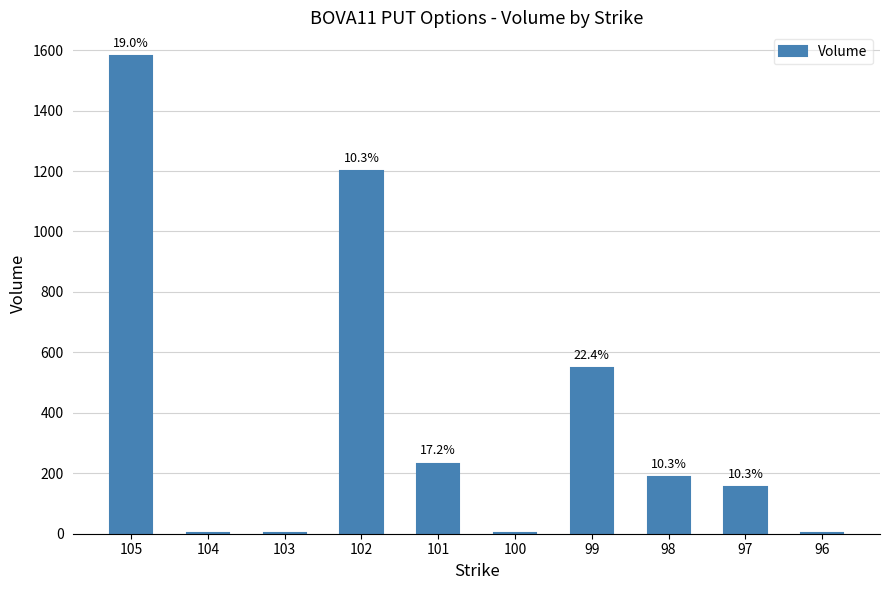

Reading left to right, extract all data points from this chart.

105=1580.0	104=0.8	103=0.8	102=1200.0	101=232.3	100=2.0	99=549.0	98=186.3	97=155.3	96=1.3